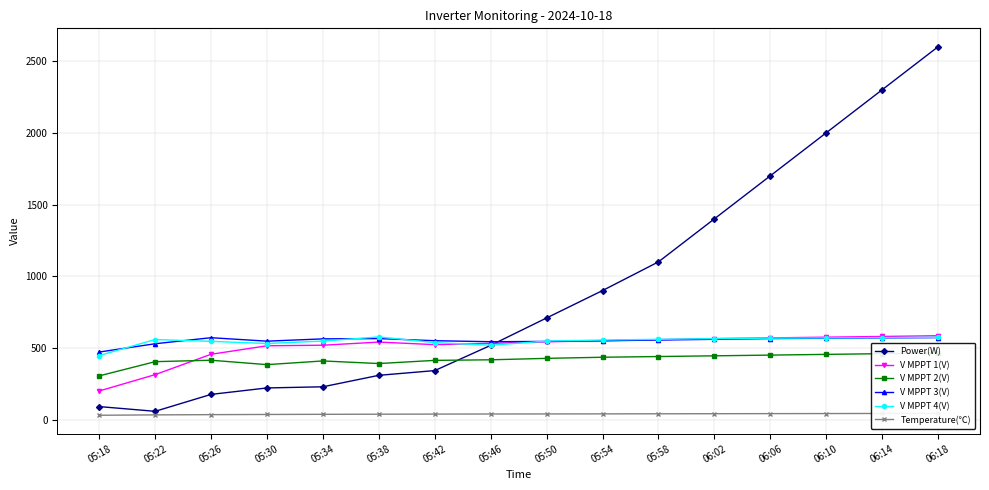

True or false: Temperature(℃) and V MPPT 3(V) intersect in this chart.

False